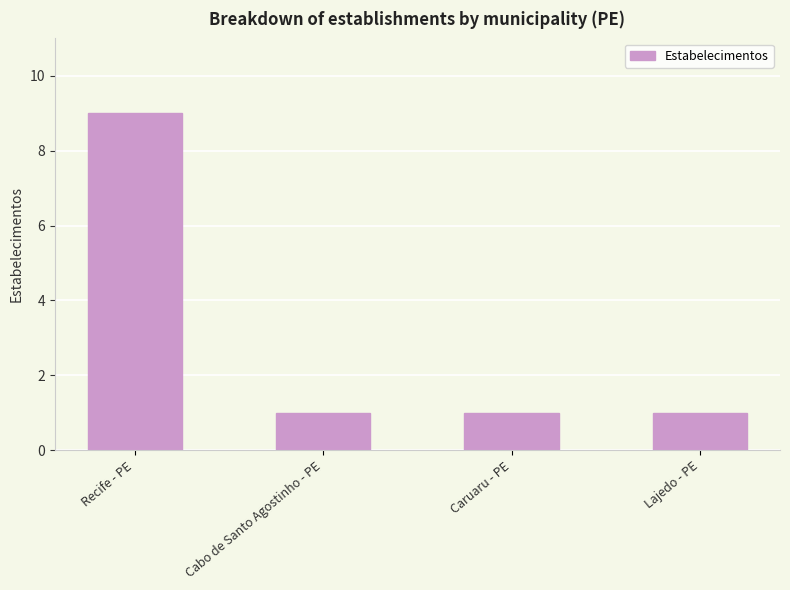

What is the greatest value displayed?

9